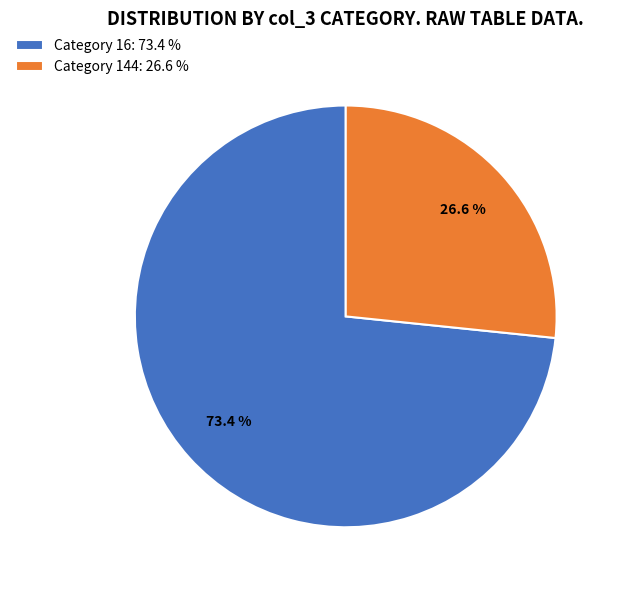

Between Category 144: 26.6 % and Category 16: 73.4 %, which is larger?

Category 16: 73.4 %